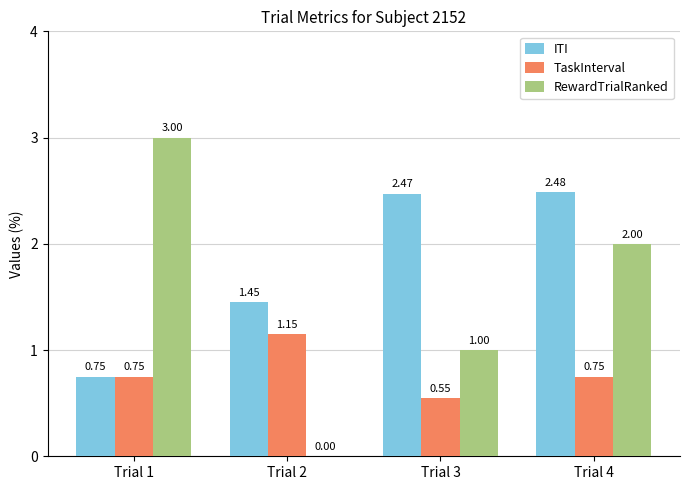

Where is RewardTrialRanked nearest to the value 1?

Trial 3